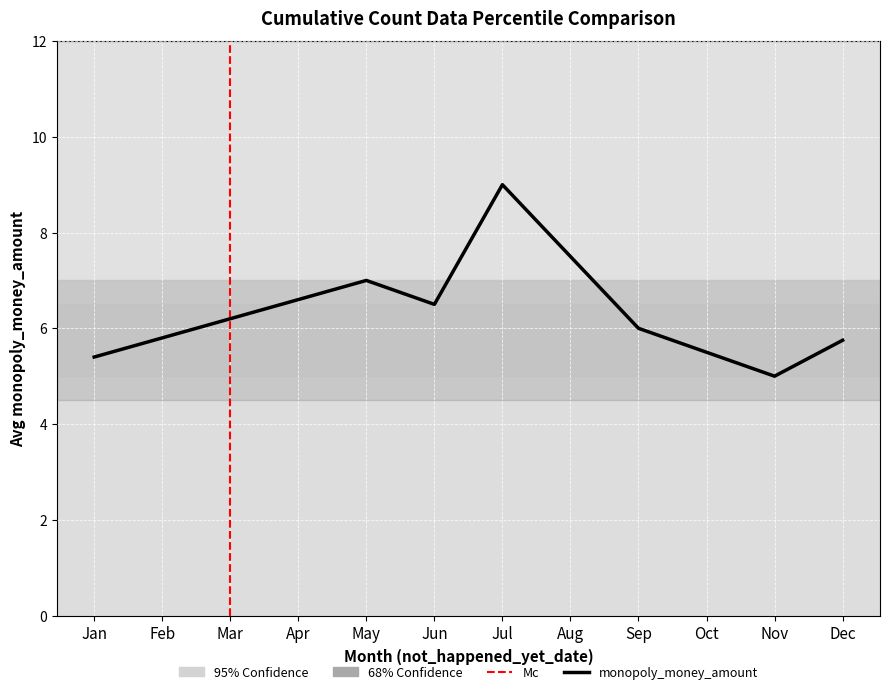

What is the sum of the values at Jun and Jul?

15.5